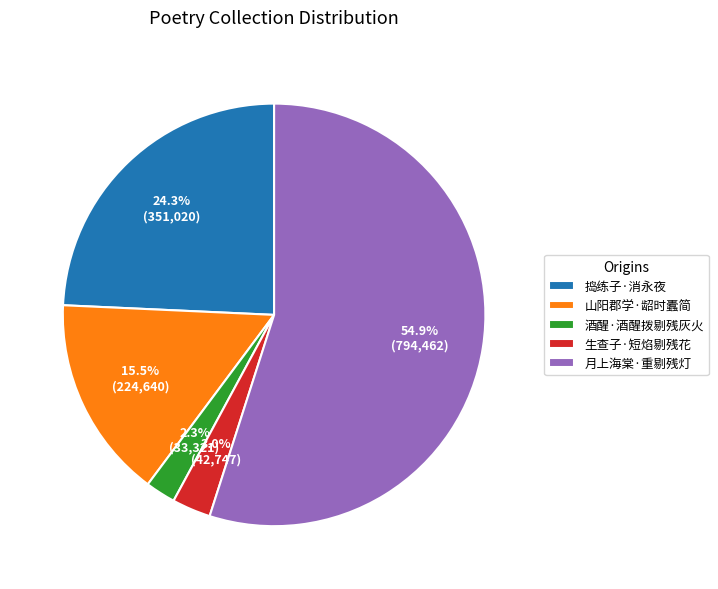

Which category has the biggest portion of the pie?

月上海棠·重剔残灯